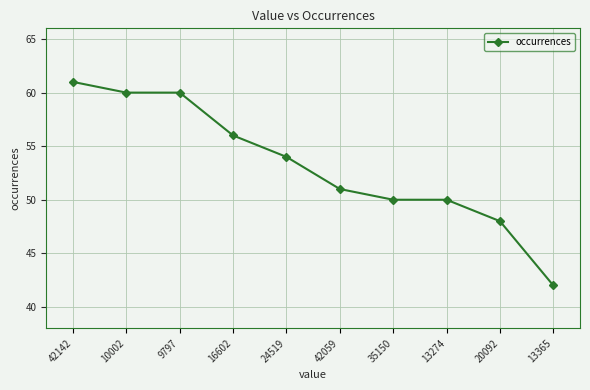

Is it true that the value at 42059 is 14?

False